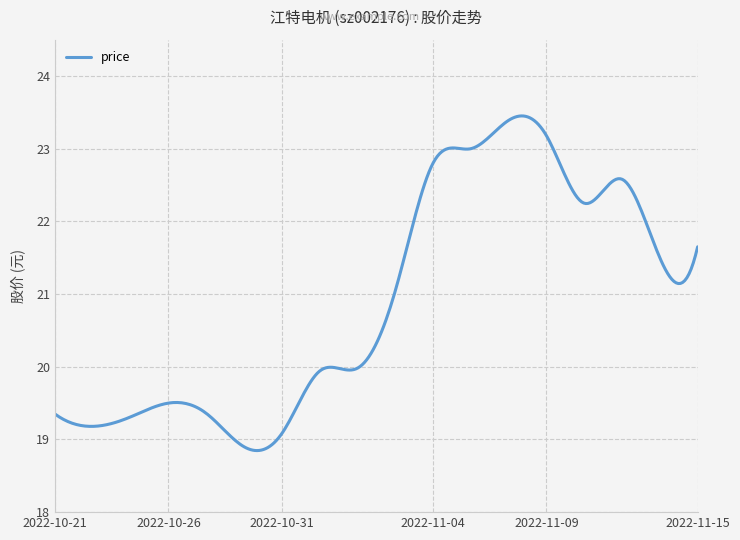

What is the maximum value shown in the chart?

23.5